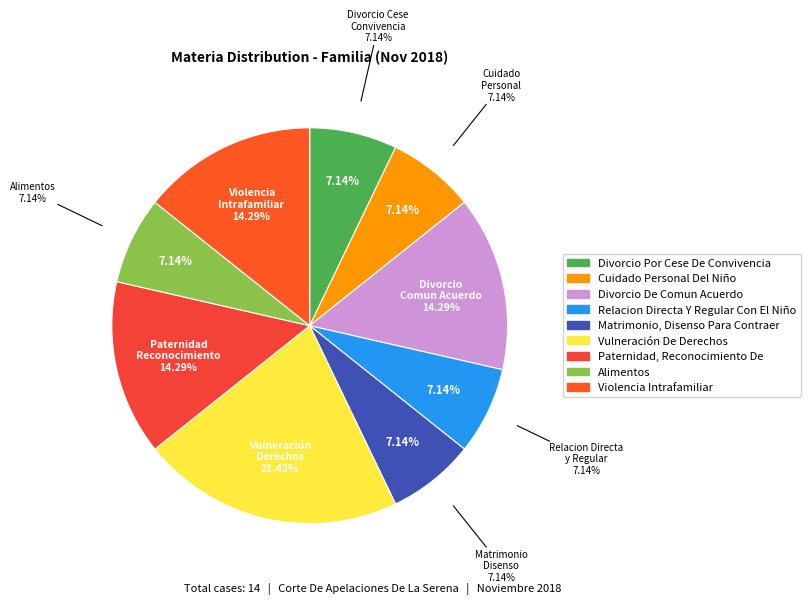

How many slices are in this pie chart?

9